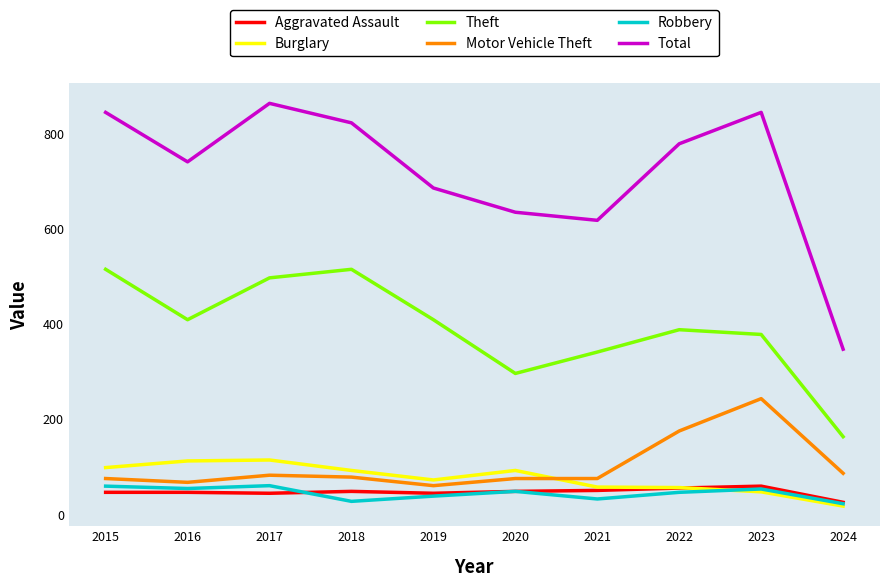

Where is Motor Vehicle Theft nearest to the value 151?

2022